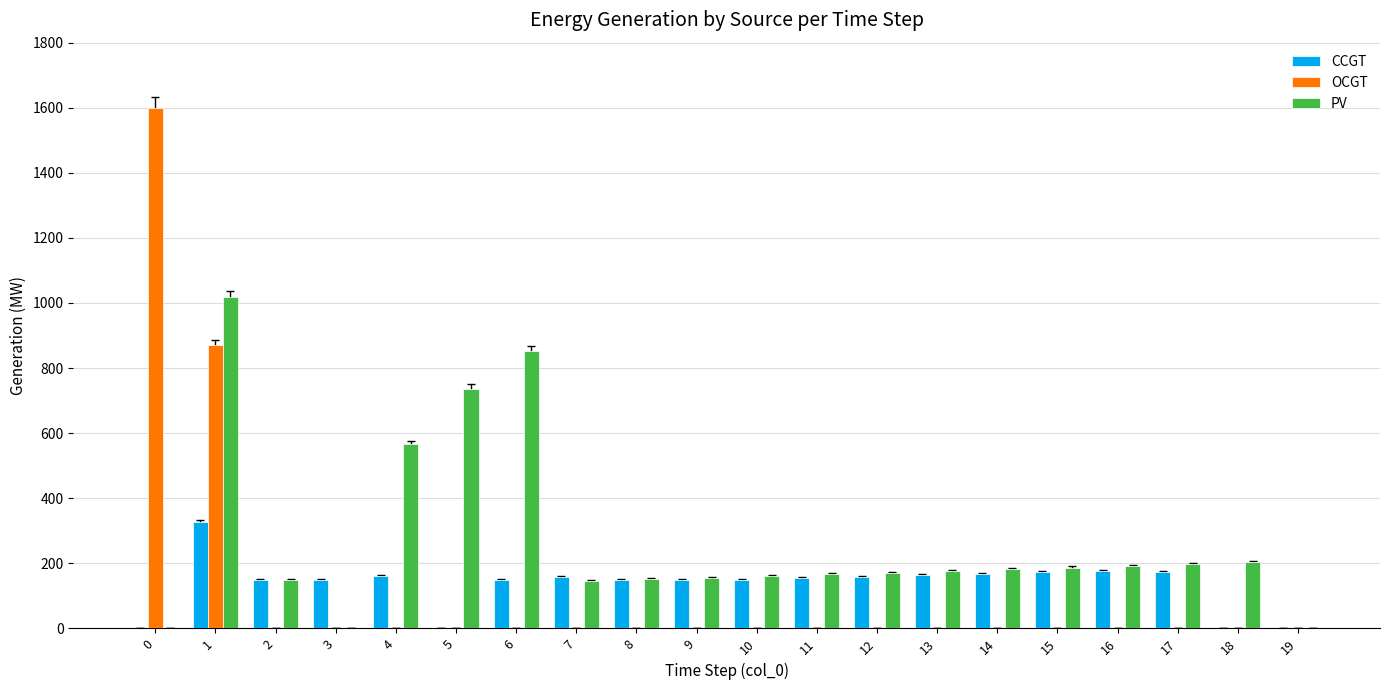

Is the value of CCGT at 10 greater than the value of OCGT at 0?

No